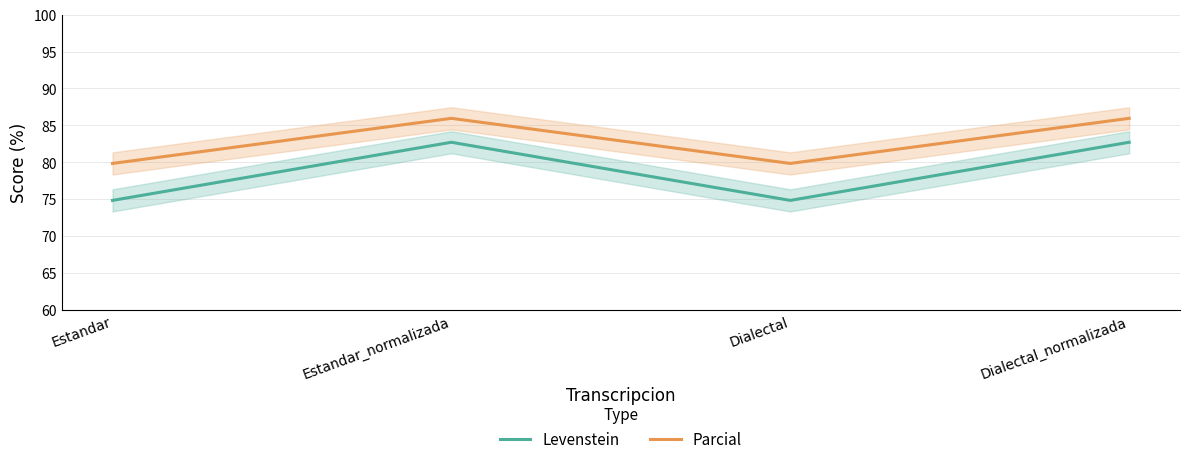

Where does the Parcial series first go above 85?

Estandar_normalizada